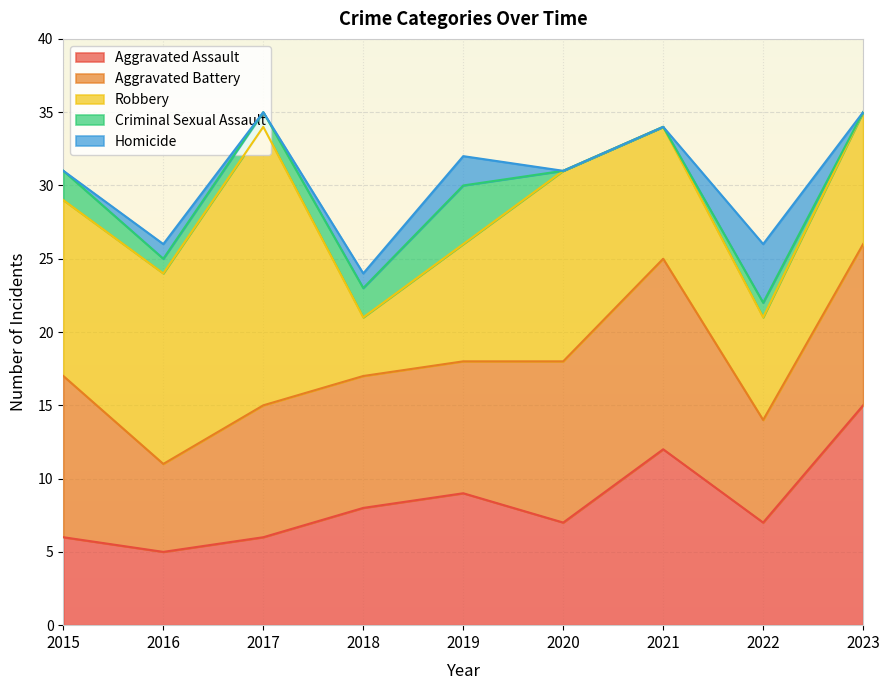

How many data points does each series have?

9